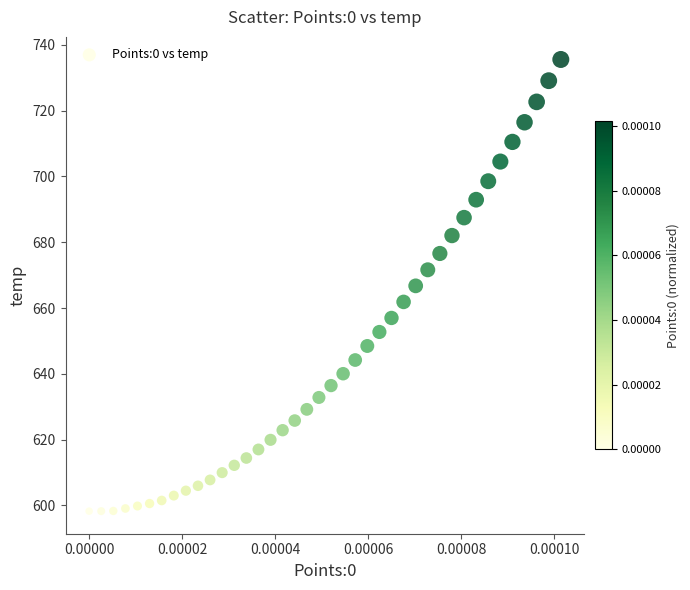

What is the range of Y values (max minus min)?

137.3